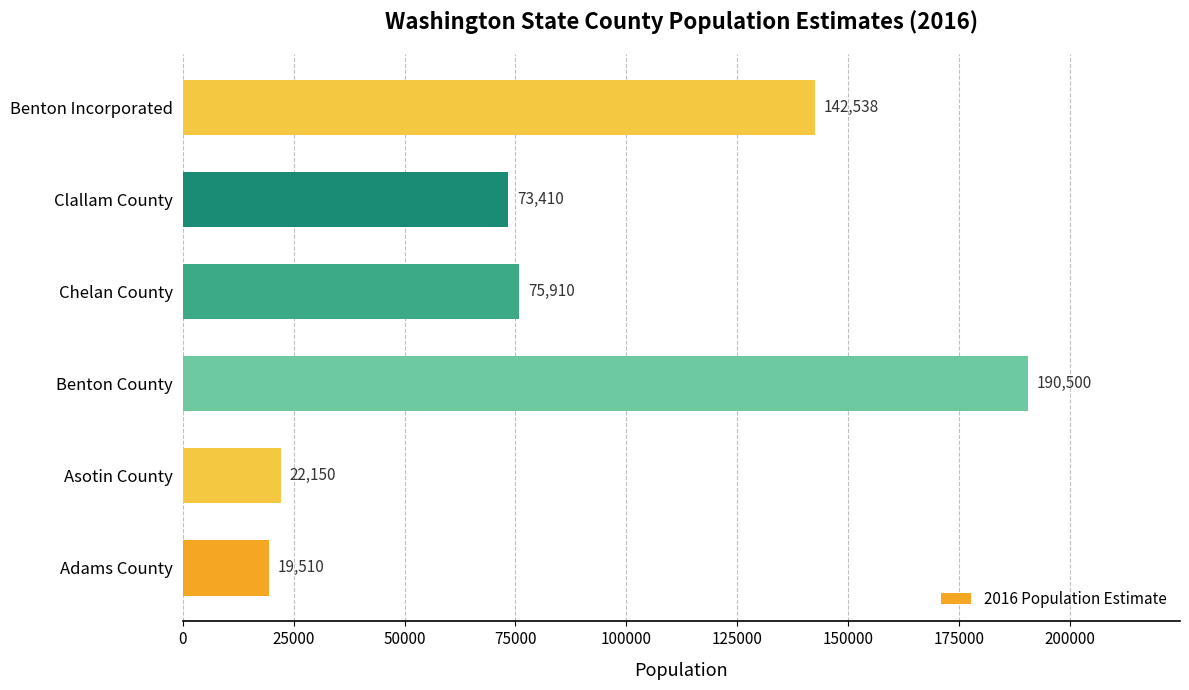

What is the smallest value displayed?

19510